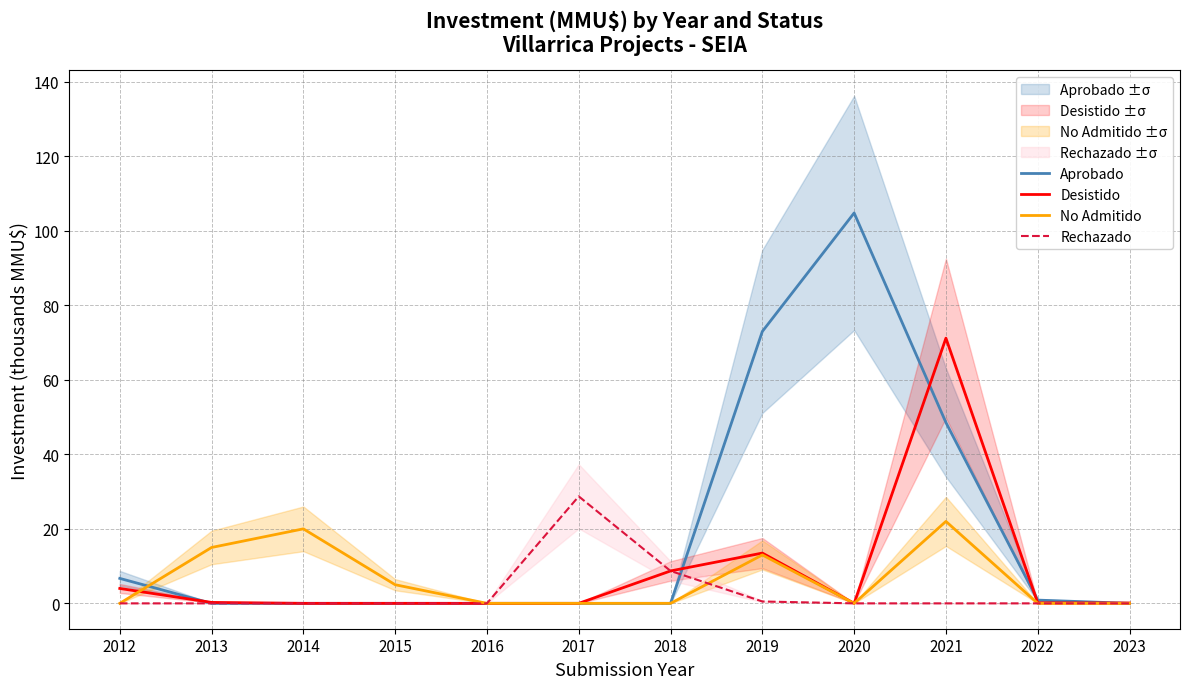

True or false: Desistido has a value of 27.4 at 2016.

False